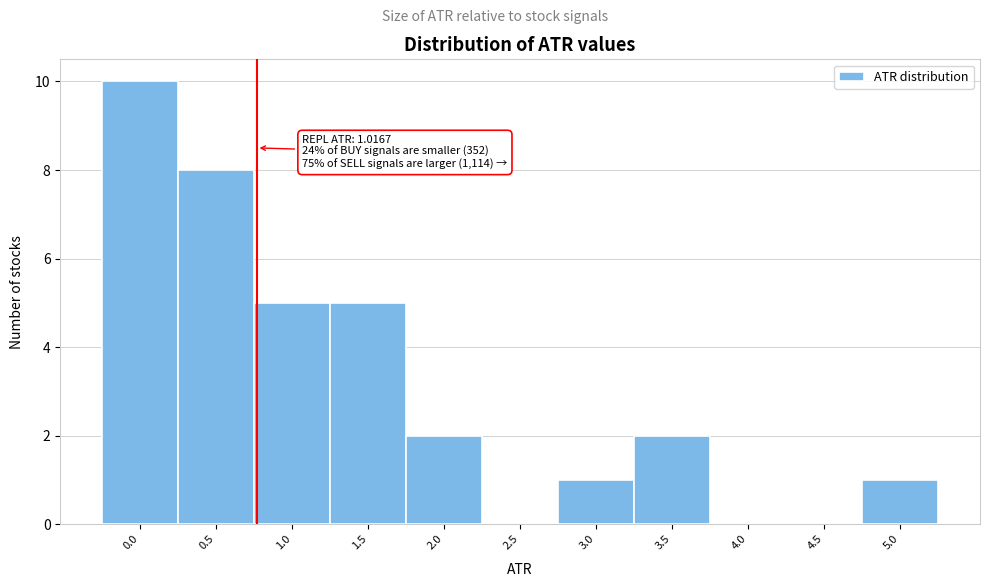

Reading right to left, what are all the values shown in this chart?

5.0=1	4.5=0	4.0=0	3.5=2	3.0=1	2.5=0	2.0=2	1.5=5	1.0=5	0.5=8	0.0=10